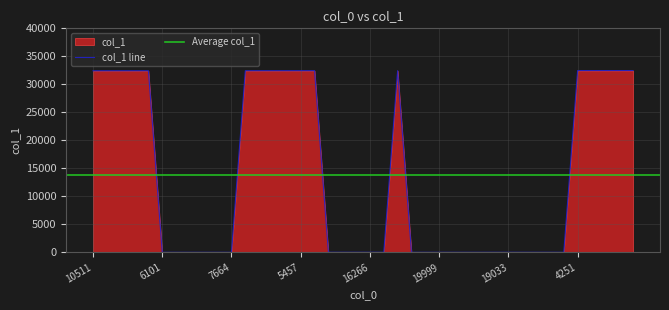

What is the difference between the maximum and minimum values?

32447